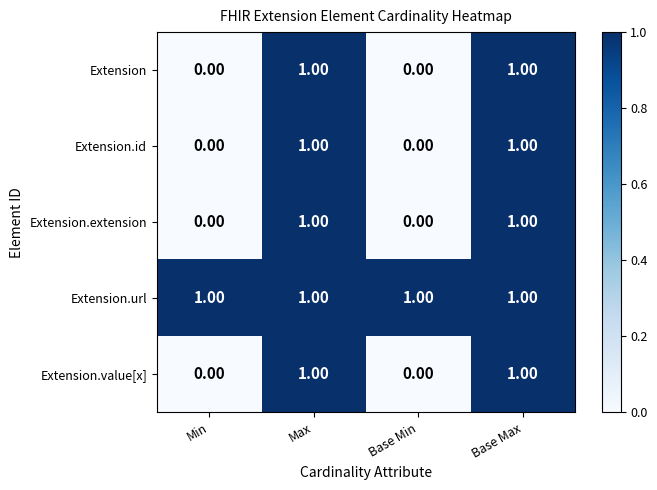

What is the total value across all series at Max?

5